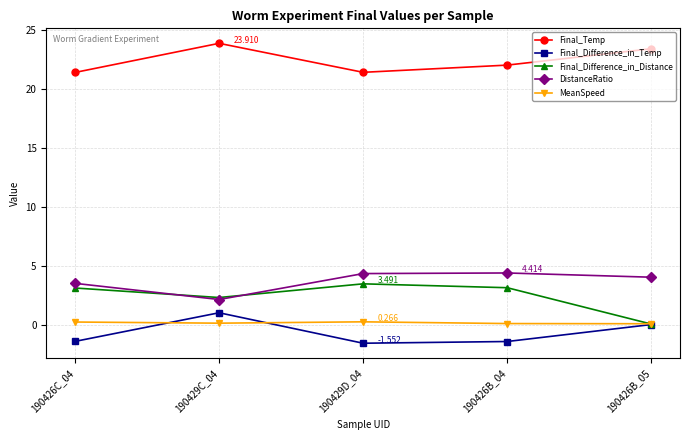

What is the sum of the Final_Difference_in_Temp values at 190429D_04 and 190426B_05?

-1.5